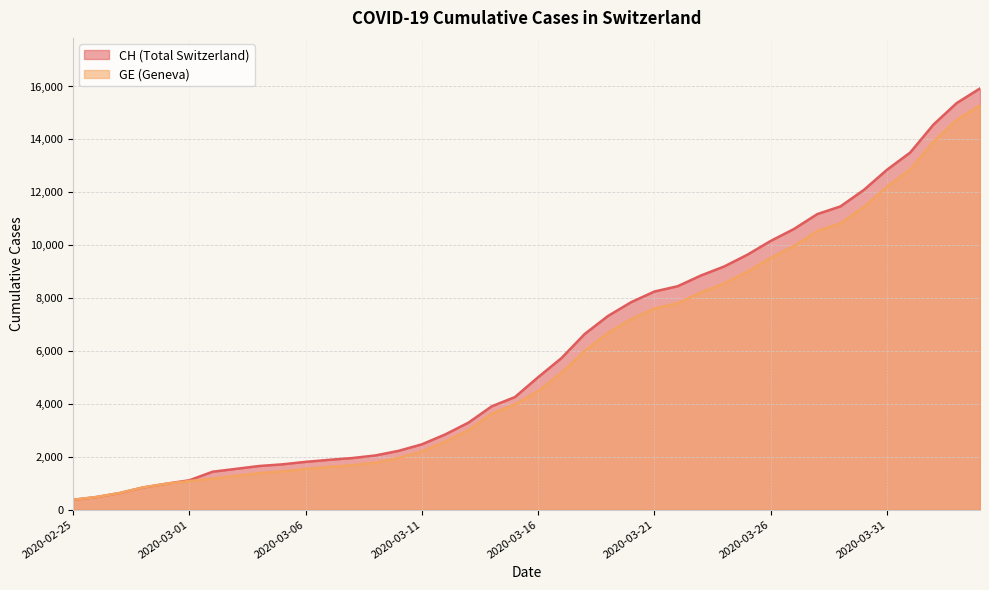

What is the sum of the CH values at 2020-03-02 and 2020-03-30?

13522